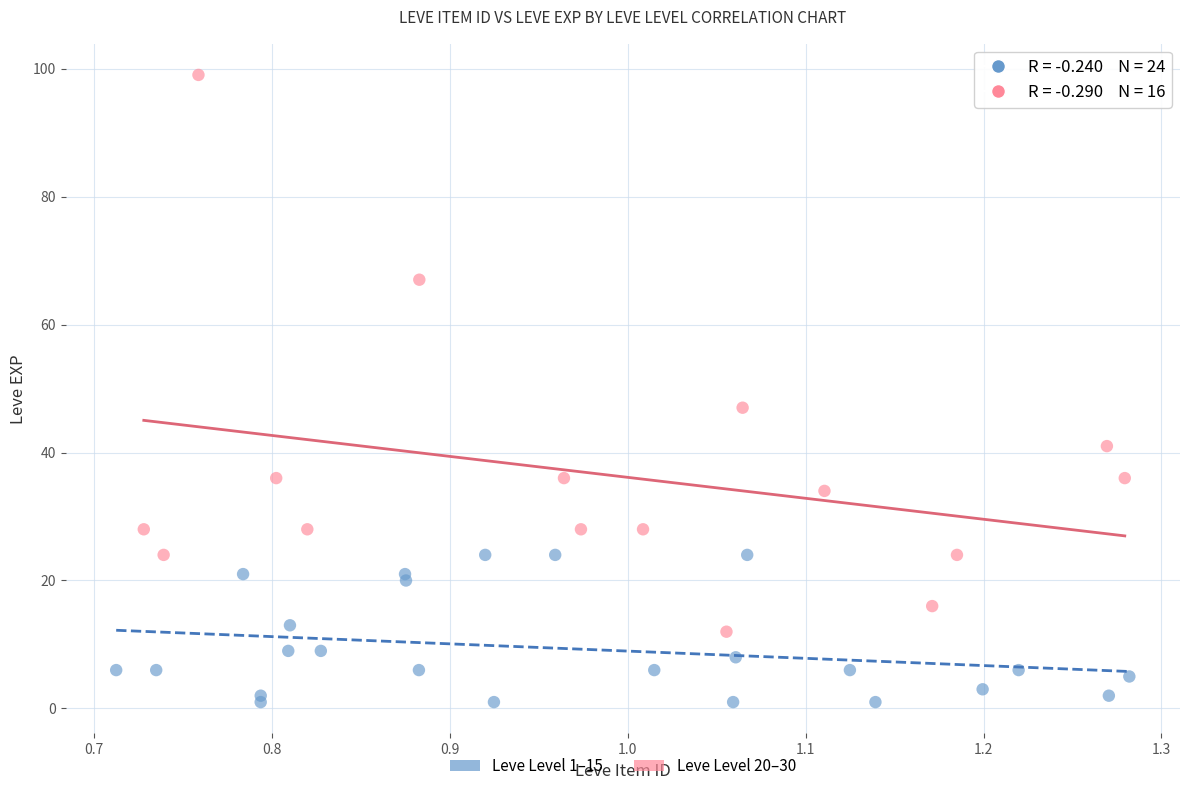

Which series has the largest Y range (max minus min)?

Leve Level 20–30